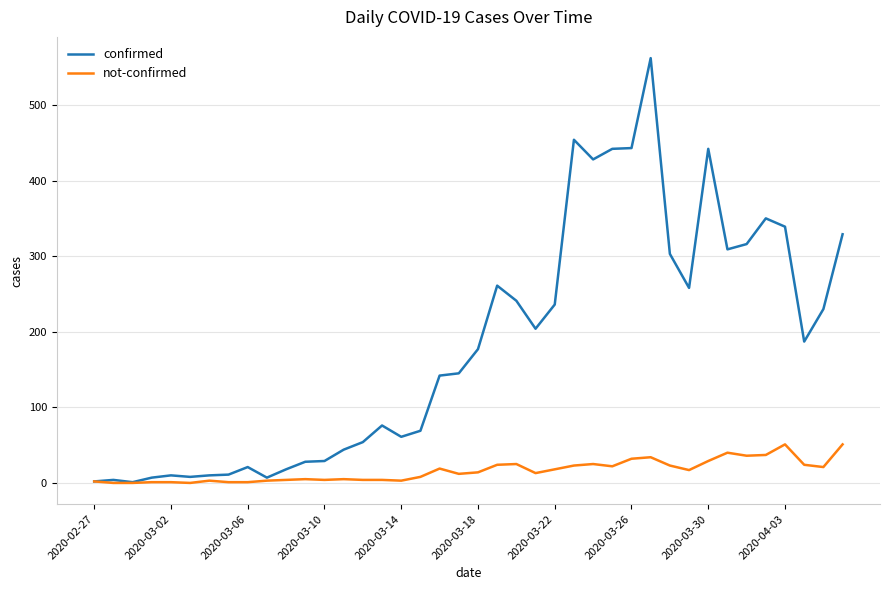

List the series in order of their overall mean, highest first.

confirmed, not-confirmed